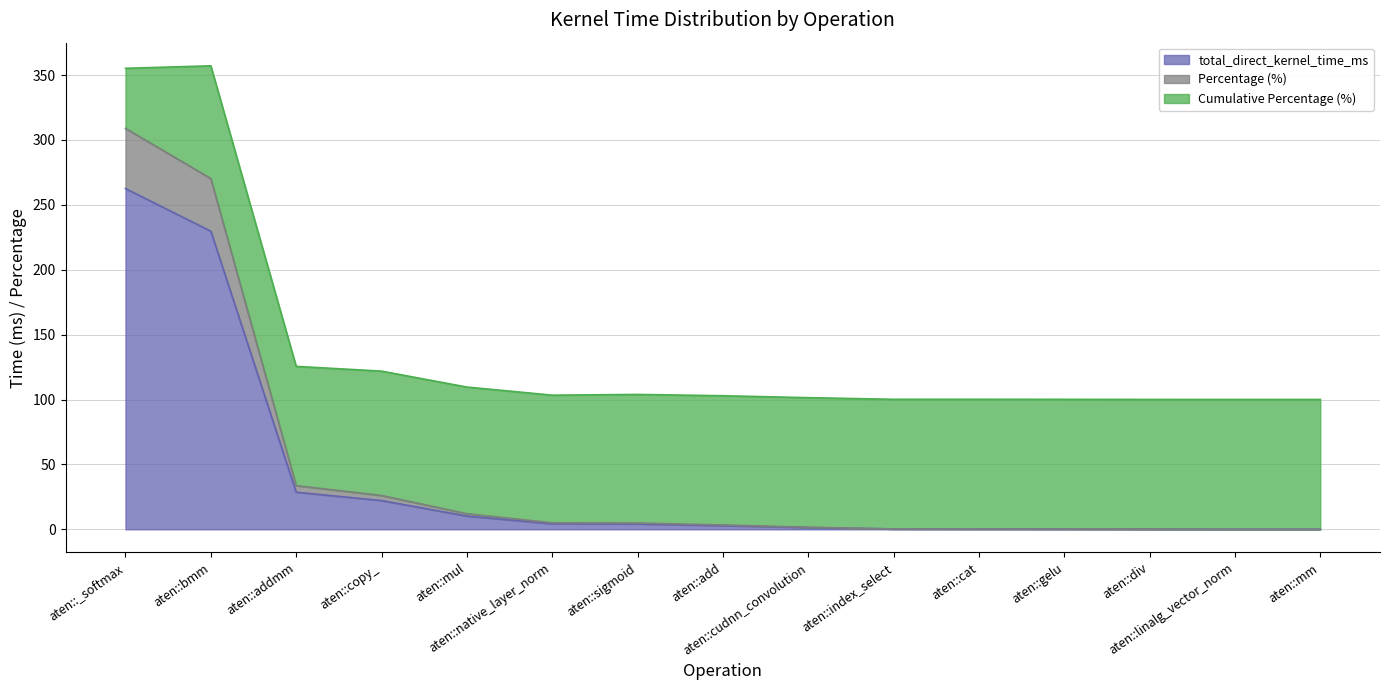

What is the value of the total_direct_kernel_time_ms point at the 1st from the left?

262.5